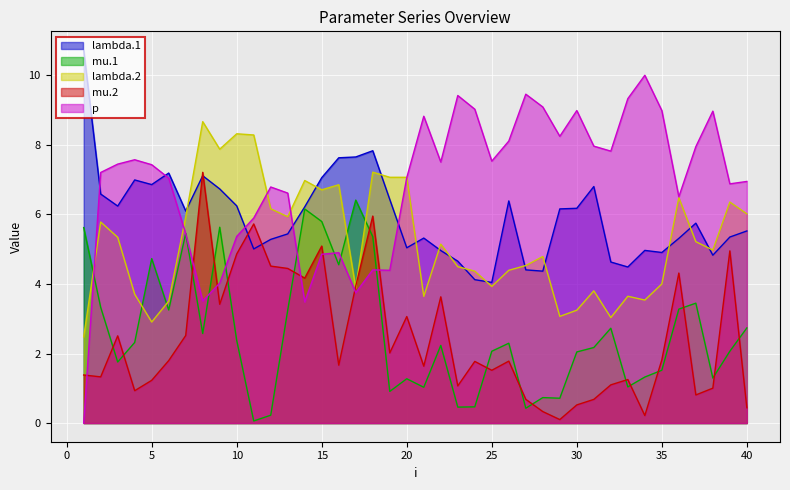

Reading left to right, what are all the values shown in this chart?

lambda.1: 1=10.7	2=6.6	3=6.2	4=7.0	5=6.9	6=7.2	7=6.1	8=7.1	9=6.7	10=6.2	11=5.0	12=5.3	13=5.4	14=6.2	15=7.1	16=7.6	17=7.7	18=7.8	19=6.4	20=5.0	21=5.3	22=5.0	23=4.7	24=4.1	25=4.0	26=6.4	27=4.4	28=4.4	29=6.2	30=6.2	31=6.8	32=4.6	33=4.5	34=5.0	35=4.9	36=5.3	37=5.7	38=4.8	39=5.3	40=5.5
mu.1: 1=5.6	2=3.3	3=1.8	4=2.3	5=4.7	6=3.3	7=5.5	8=2.6	9=5.6	10=2.4	11=0.1	12=0.2	13=3.2	14=6.2	15=5.8	16=4.6	17=6.4	18=5.4	19=0.9	20=1.3	21=1.0	22=2.2	23=0.5	24=0.5	25=2.1	26=2.3	27=0.4	28=0.7	29=0.7	30=2.0	31=2.2	32=2.7	33=1.0	34=1.3	35=1.5	36=3.3	37=3.4	38=1.3	39=2.1	40=2.7
lambda.2: 1=2.5	2=5.8	3=5.3	4=3.7	5=2.9	6=3.5	7=5.9	8=8.7	9=7.9	10=8.3	11=8.3	12=6.2	13=5.9	14=7.0	15=6.7	16=6.9	17=3.9	18=7.2	19=7.1	20=7.1	21=3.6	22=5.1	23=4.5	24=4.4	25=3.9	26=4.4	27=4.5	28=4.8	29=3.1	30=3.2	31=3.8	32=3.0	33=3.6	34=3.5	35=4.0	36=6.5	37=5.2	38=5.0	39=6.4	40=6.0
mu.2: 1=1.4	2=1.3	3=2.5	4=0.9	5=1.2	6=1.8	7=2.5	8=7.2	9=3.4	10=4.9	11=5.7	12=4.5	13=4.4	14=4.2	15=5.1	16=1.7	17=3.9	18=6.0	19=2.0	20=3.1	21=1.6	22=3.6	23=1.1	24=1.8	25=1.5	26=1.8	27=0.7	28=0.3	29=0.1	30=0.5	31=0.7	32=1.1	33=1.3	34=0.2	35=1.8	36=4.3	37=0.8	38=1.0	39=5.0	40=0.4
p: 1=0.0	2=7.2	3=7.4	4=7.6	5=7.4	6=7.0	7=5.4	8=3.5	9=4.0	10=5.4	11=5.9	12=6.8	13=6.6	14=3.5	15=4.9	16=4.9	17=3.7	18=4.4	19=4.4	20=7.1	21=8.8	22=7.5	23=9.4	24=9.0	25=7.5	26=8.1	27=9.5	28=9.1	29=8.2	30=9.0	31=8.0	32=7.8	33=9.3	34=10.0	35=9.0	36=6.5	37=7.9	38=9.0	39=6.9	40=6.9